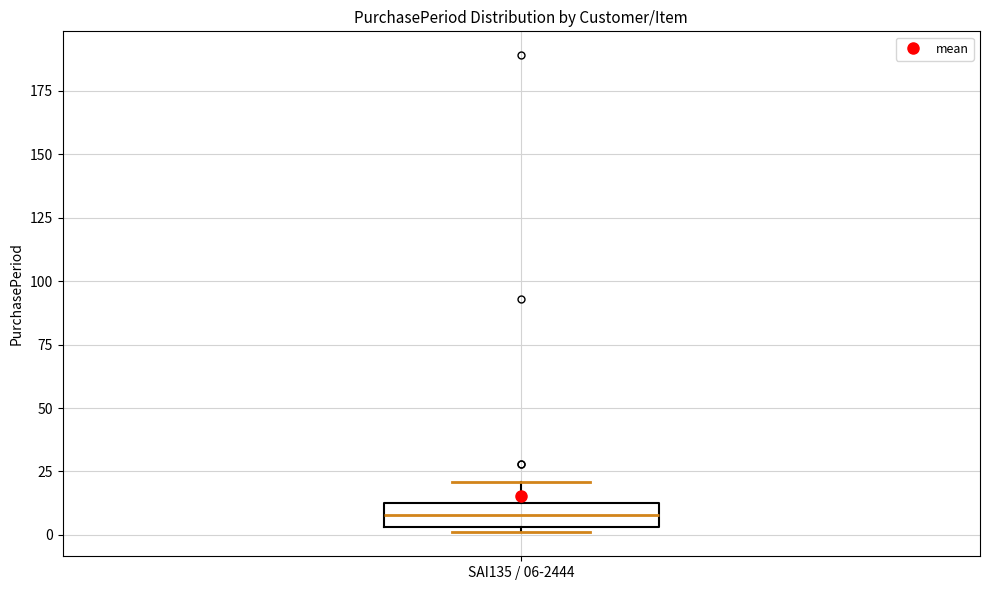

Transcribe this box plot: give where the median line is, the range the box spans, and where the two whiskers end, as read against the y-axis. The values are not printed on the chart, so give them approximately, as read against the axis.

median 10, box 5 to 15, whiskers 0 to 20